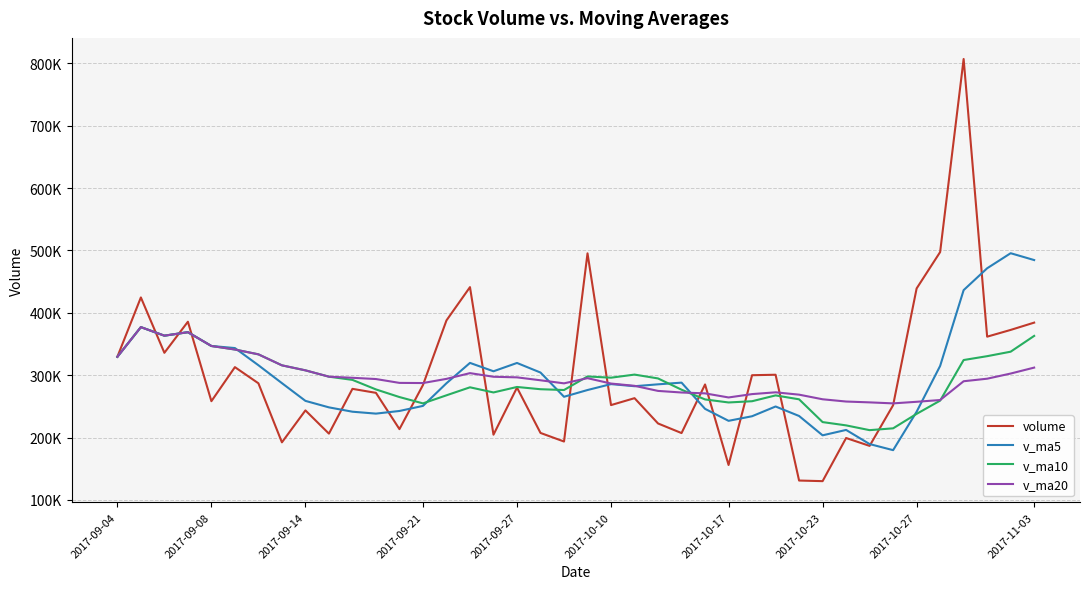

Does the chart display data point markers on the line(s)?

No